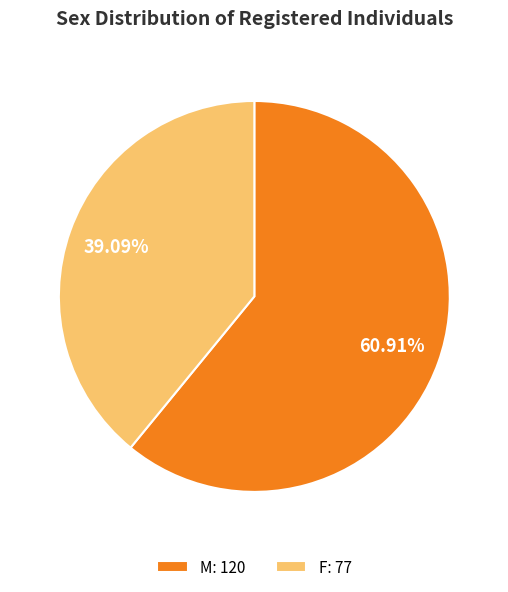

The F slice represents 39% of the pie. True or false?

True